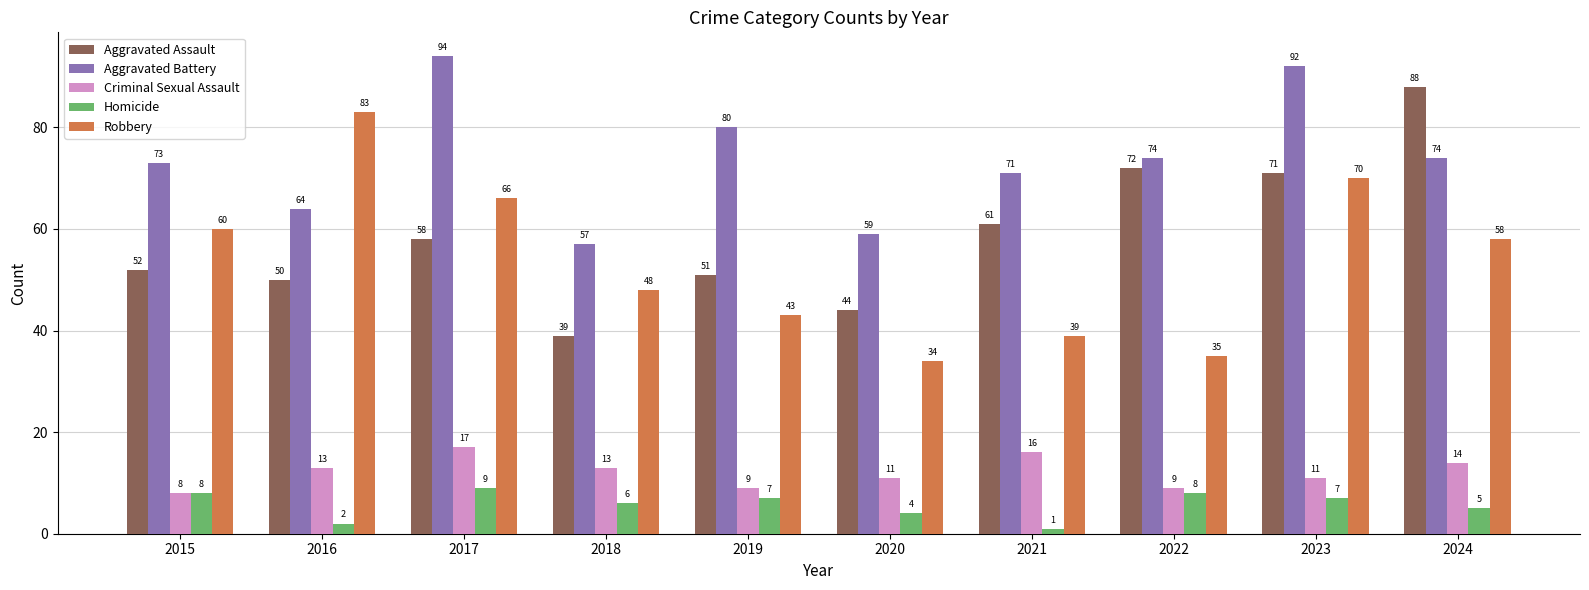

At which label does Aggravated Assault reach its minimum?

2018